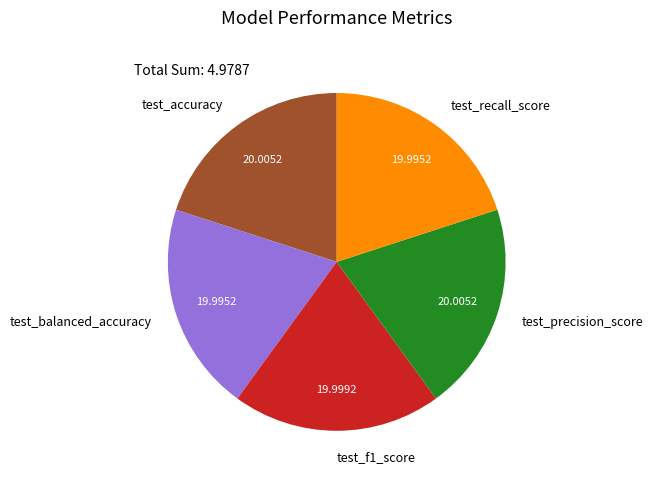

Combined, do test_recall_score and test_precision_score account for over 50%?

No